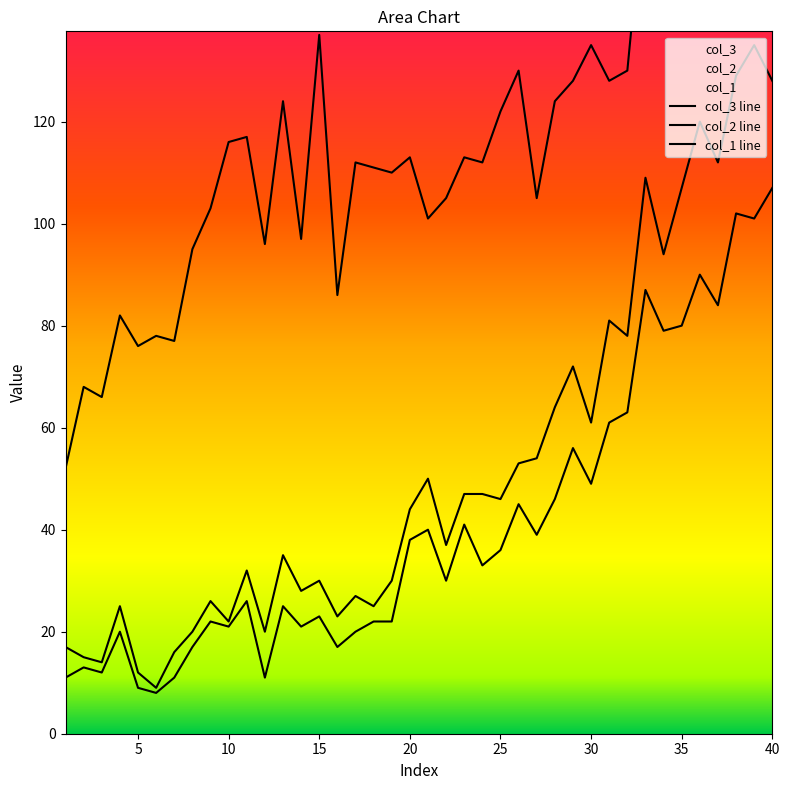

What is the highest value of the col_3 series?

107